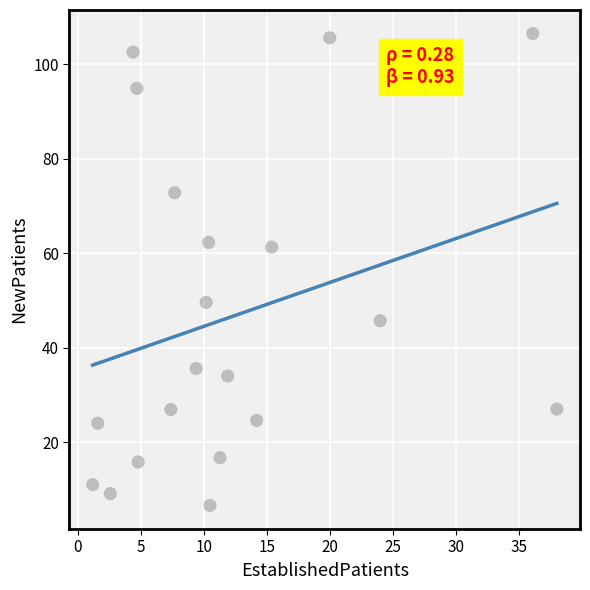

What is the range of Y values (max minus min)?

99.9